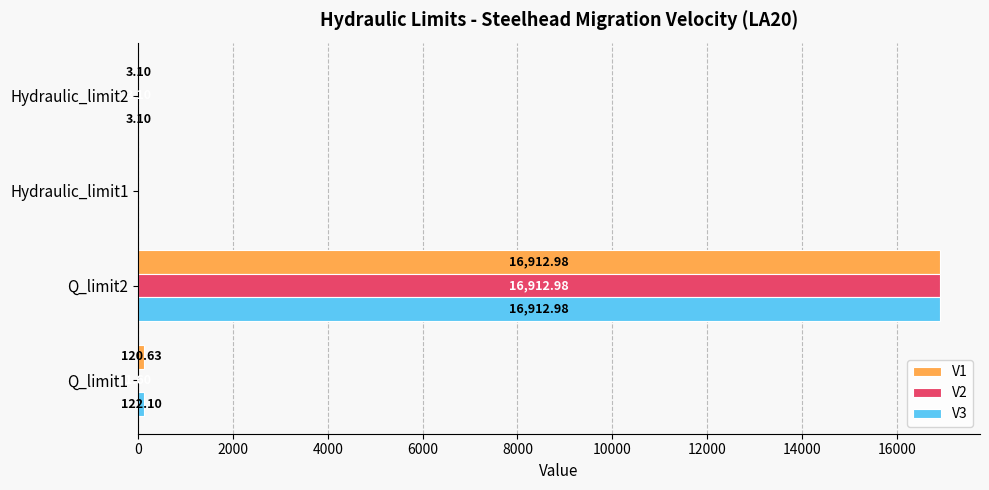

At which category is the sum across all series the highest?

Q_limit2